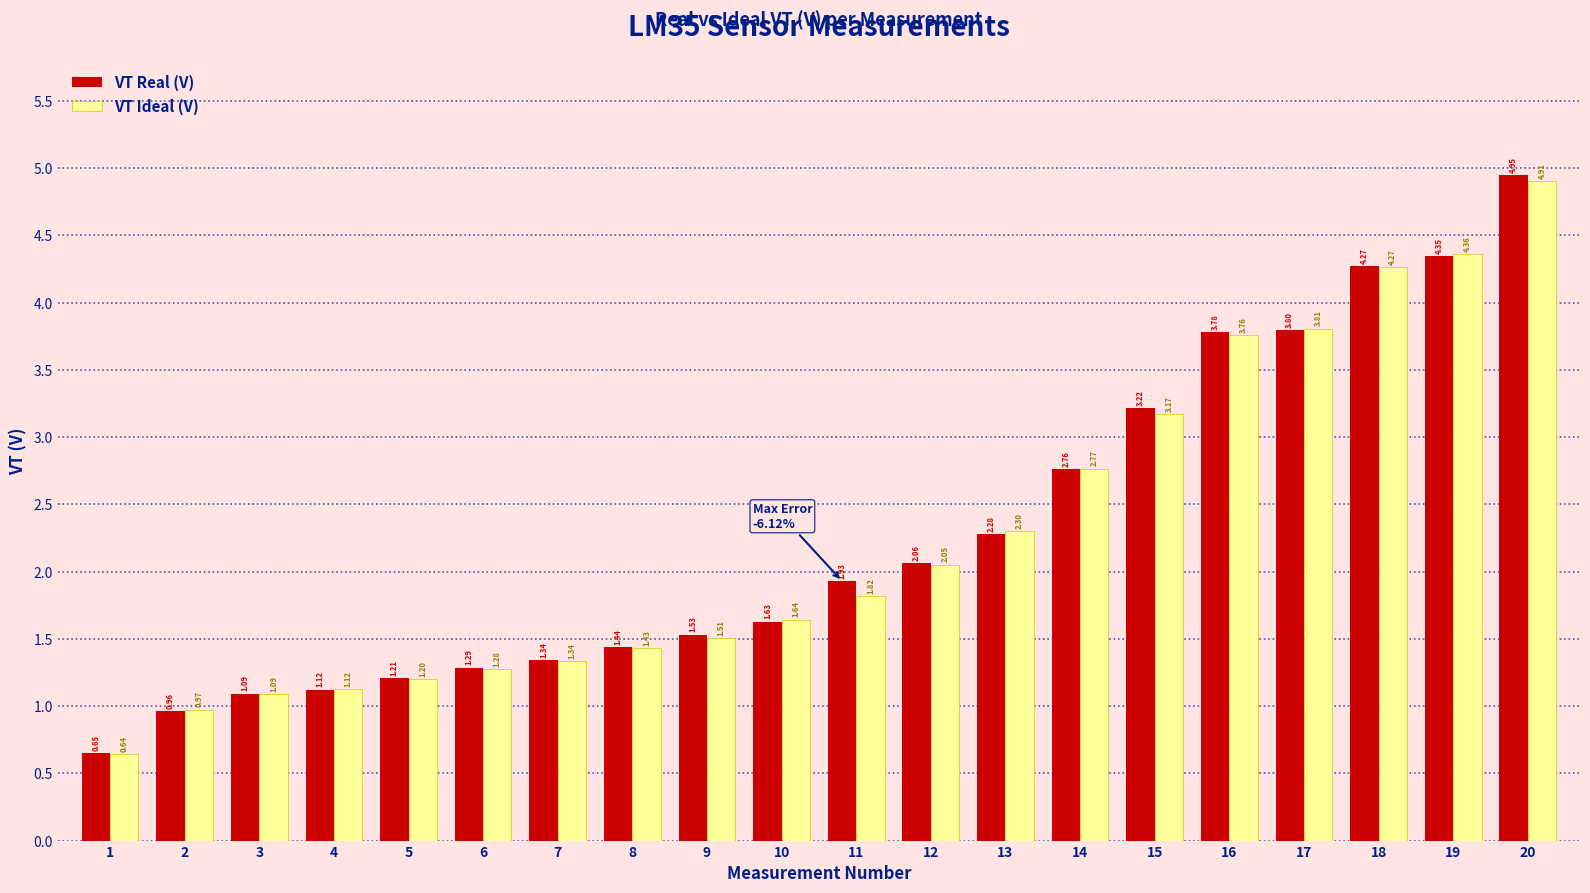

Rank the series at 19 from lowest to highest value.

VT Real (V), VT Ideal (V)